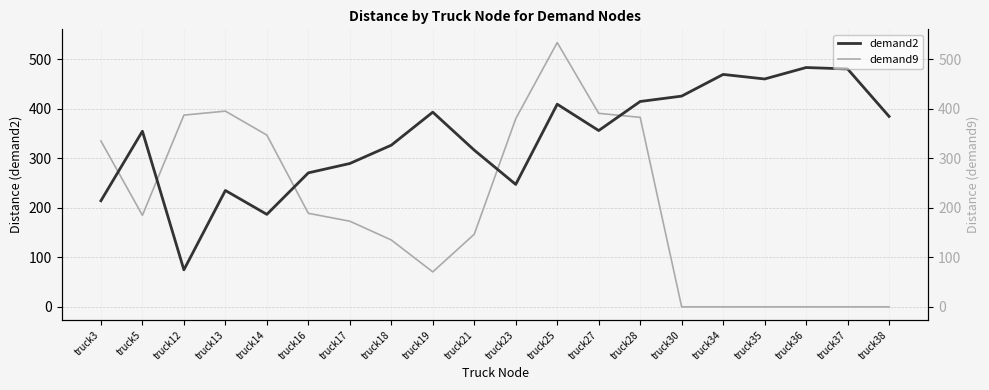

Does the chart have visible grid lines?

Yes